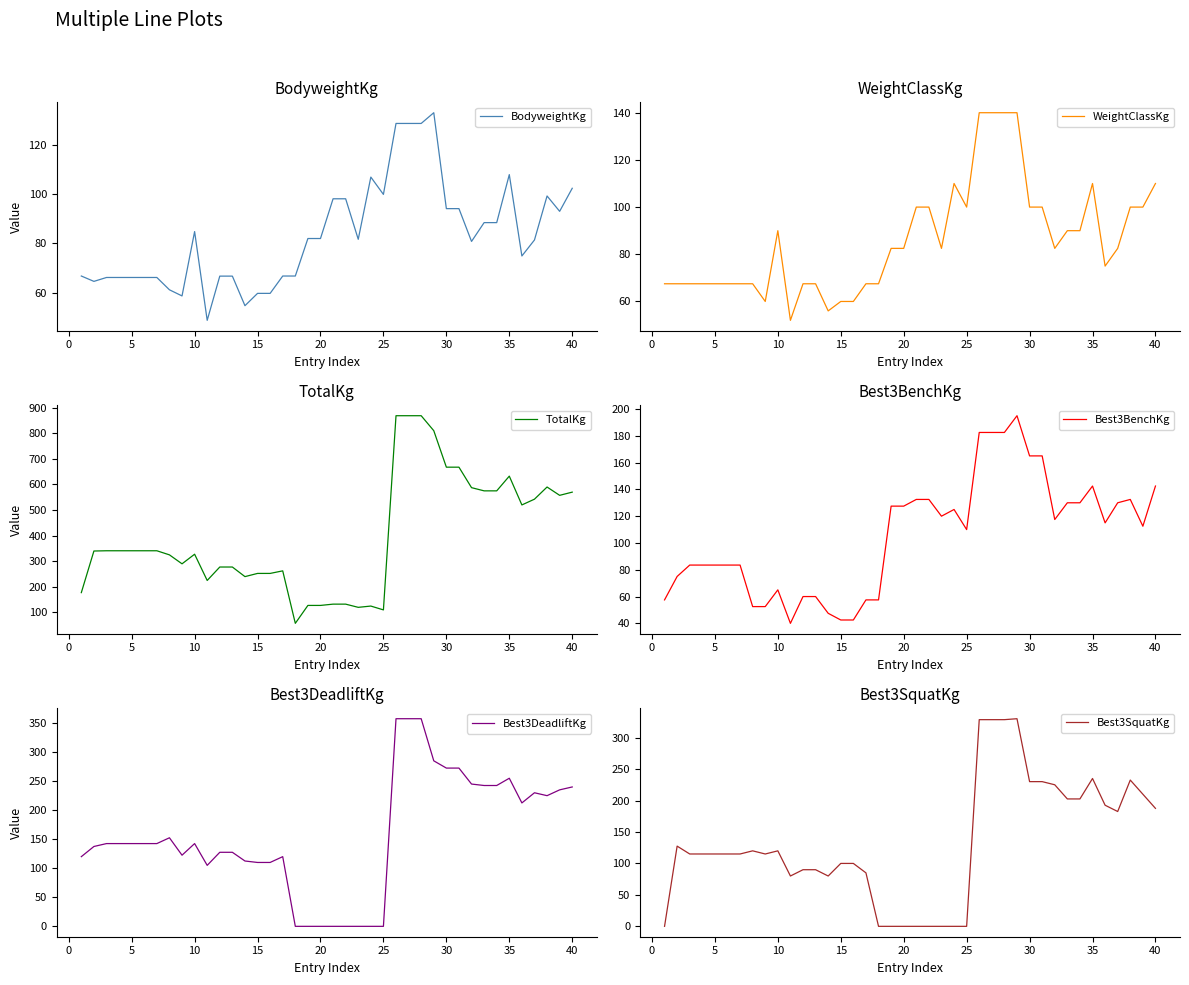

The value of Best3DeadliftKg at 20 is -154.5. True or false?

False